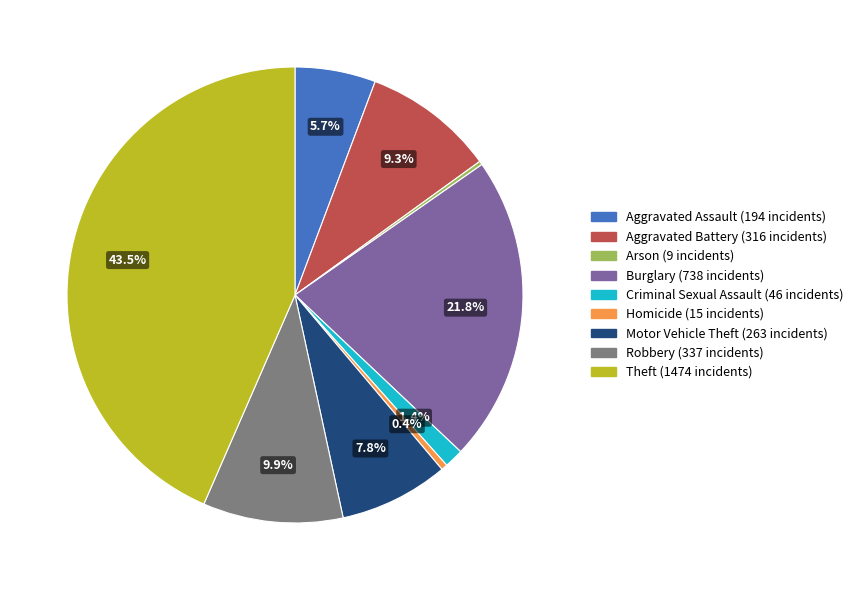

Approximately how many times larger is the value at Burglary compared to Theft?

0.5